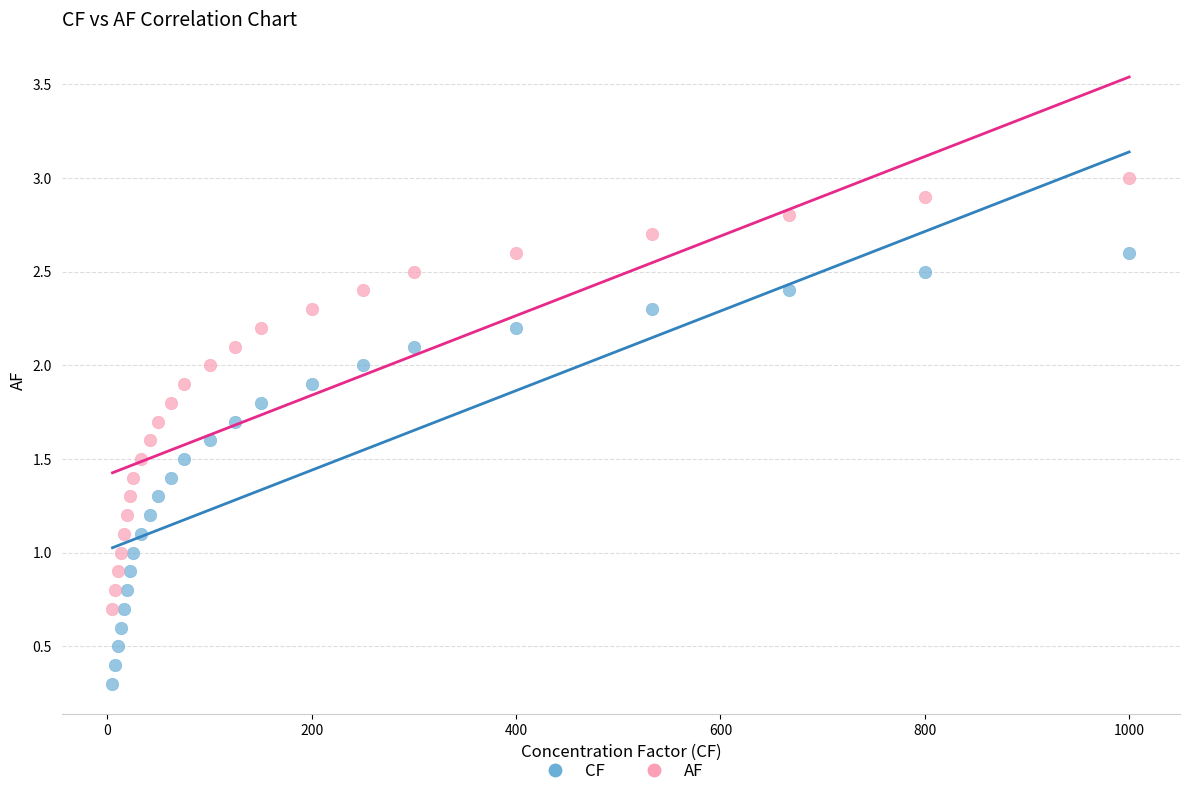

Which series reaches the minimum Y coordinate?

CF